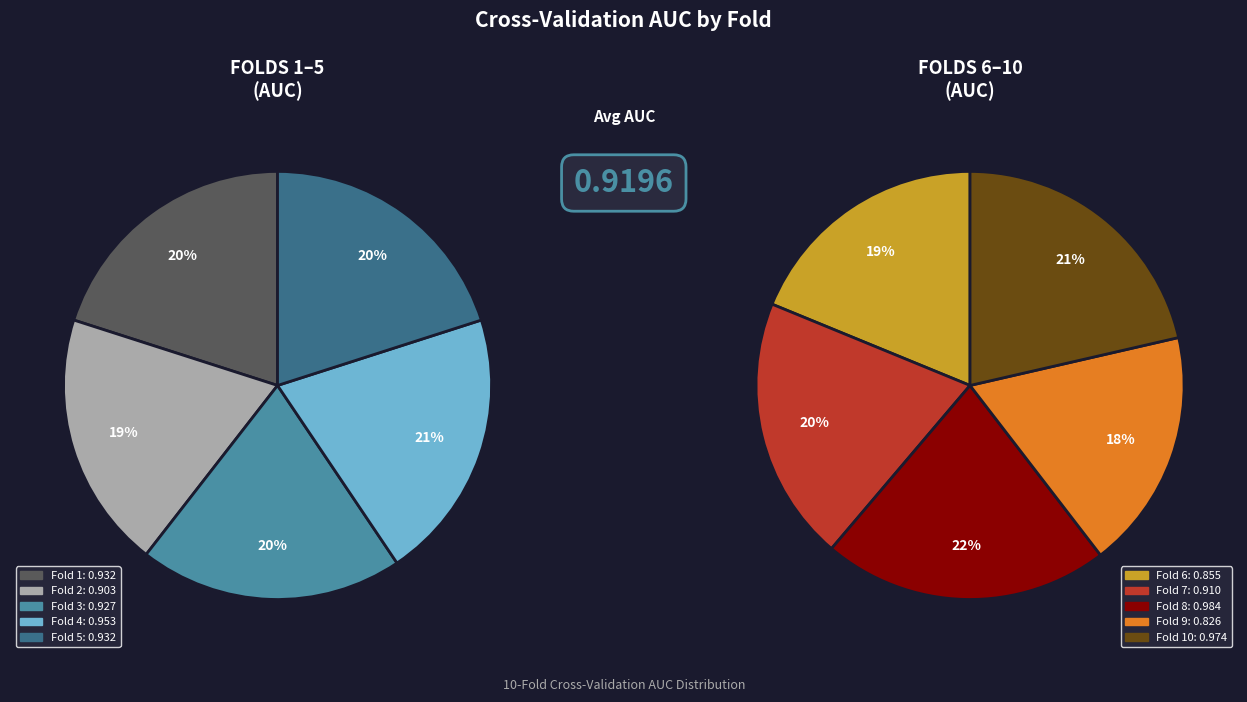

Is it true that Fold 1 is 1% of the pie?

False